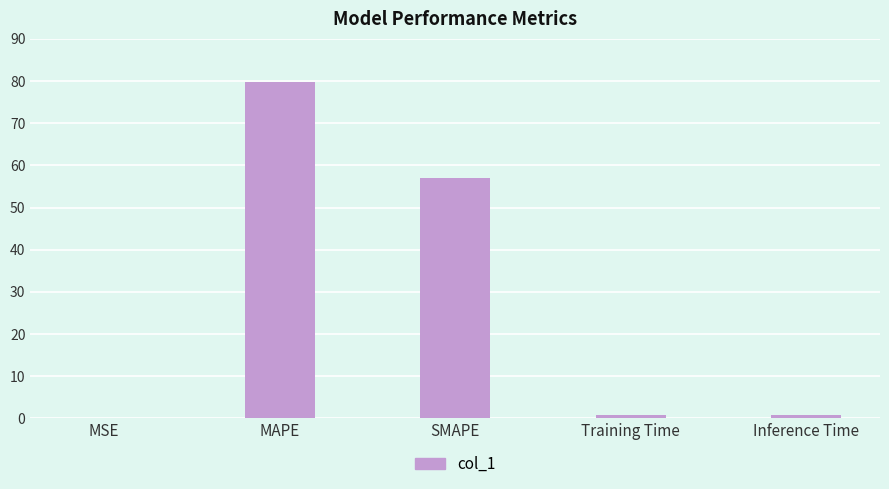

At which category does the chart reach its peak across all series?

MAPE